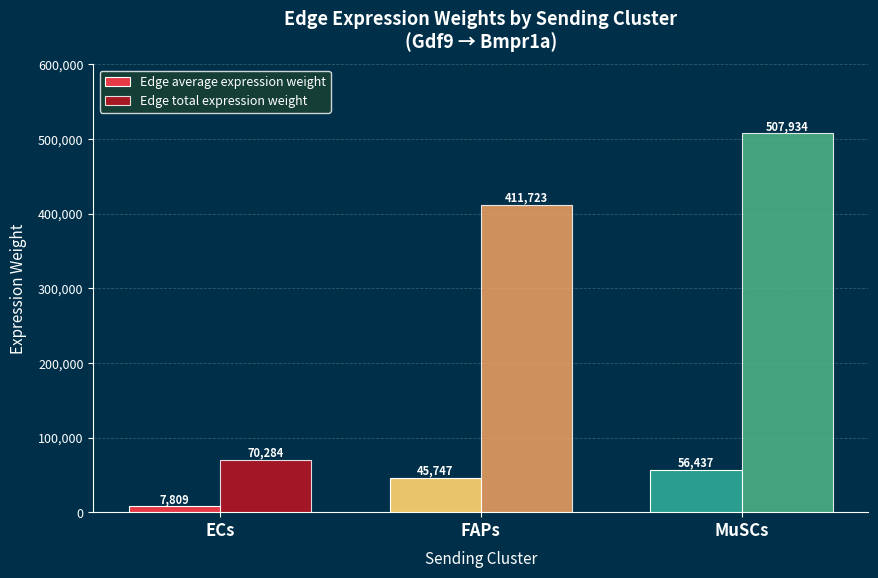

What is the label of the 1st bar from the right?

MuSCs